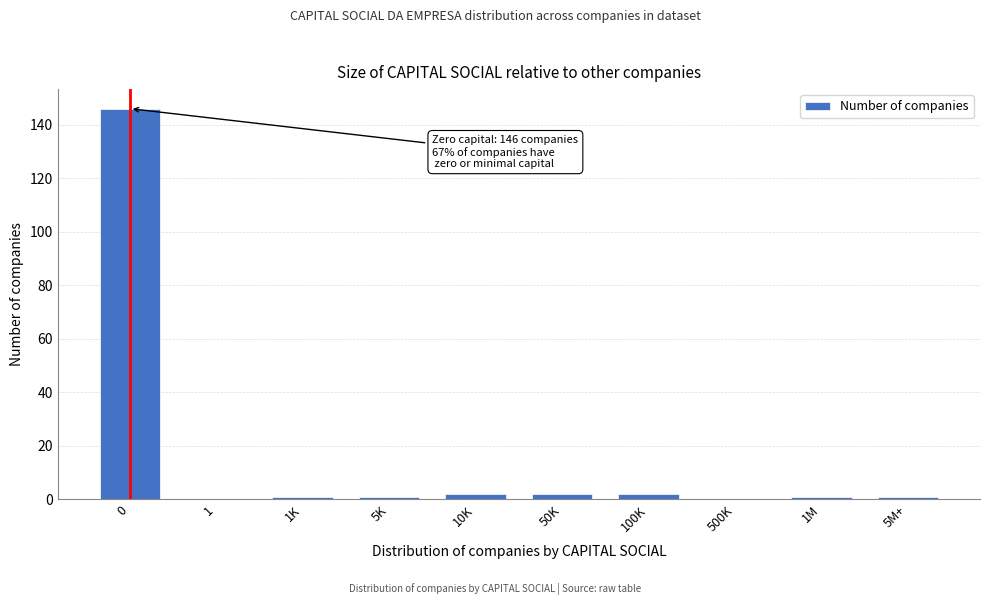

Reading left to right, what are all the values shown in this chart?

0=146	1=0	1K=1	5K=1	10K=2	50K=2	100K=2	500K=0	1M=1	5M+=1